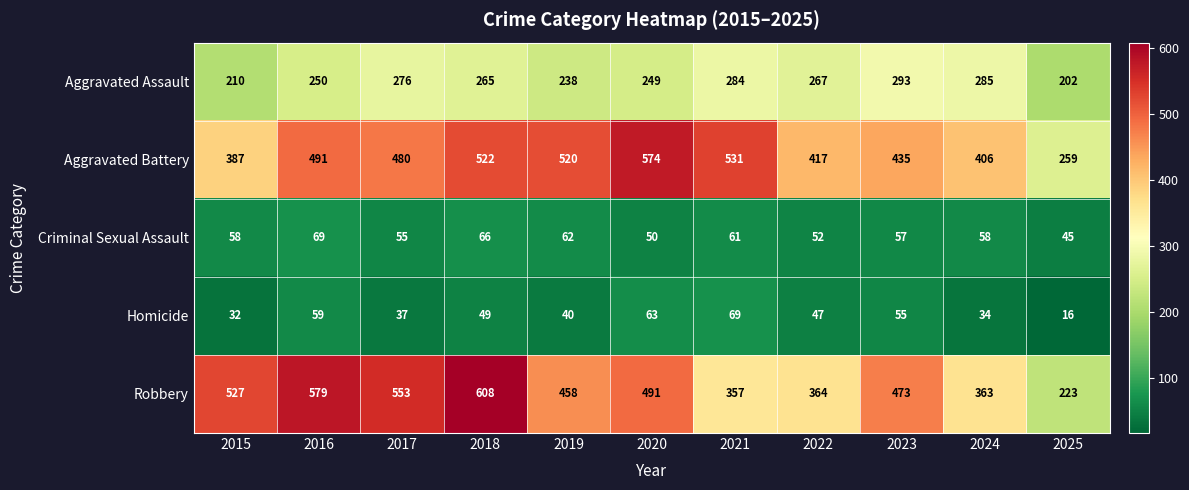

List the labels in order of Aggravated Assault value, smallest first.

2025, 2015, 2019, 2020, 2016, 2018, 2022, 2017, 2021, 2024, 2023